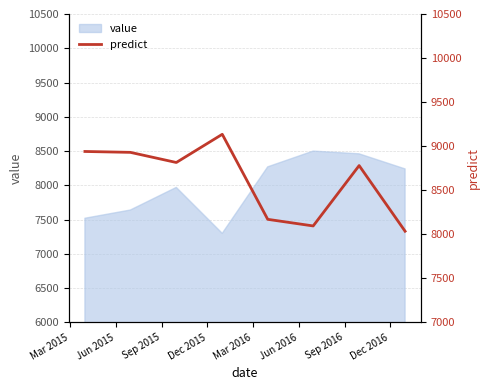

The value at Sep 2016 is 15252.2. True or false?

False